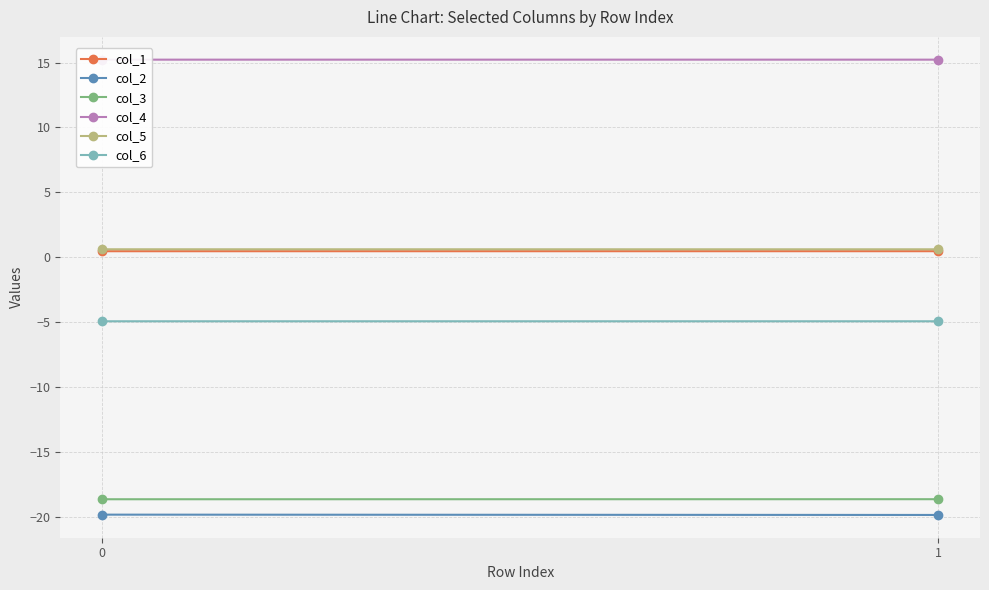

Rank the series at 1 from highest to lowest value.

col_4, col_5, col_1, col_6, col_3, col_2